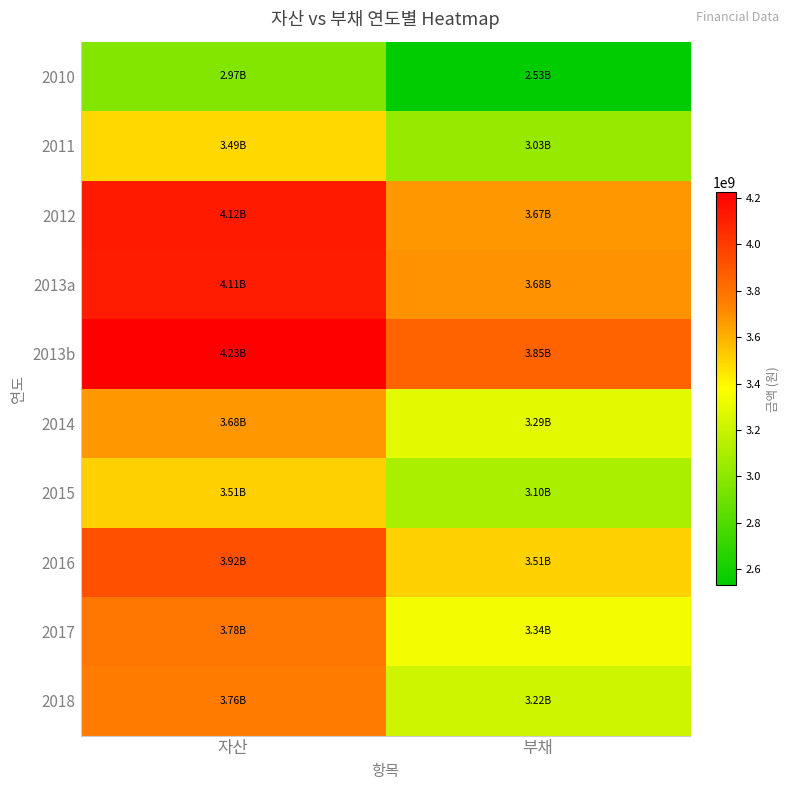

What is the total value across all series at 자산?

37561209026